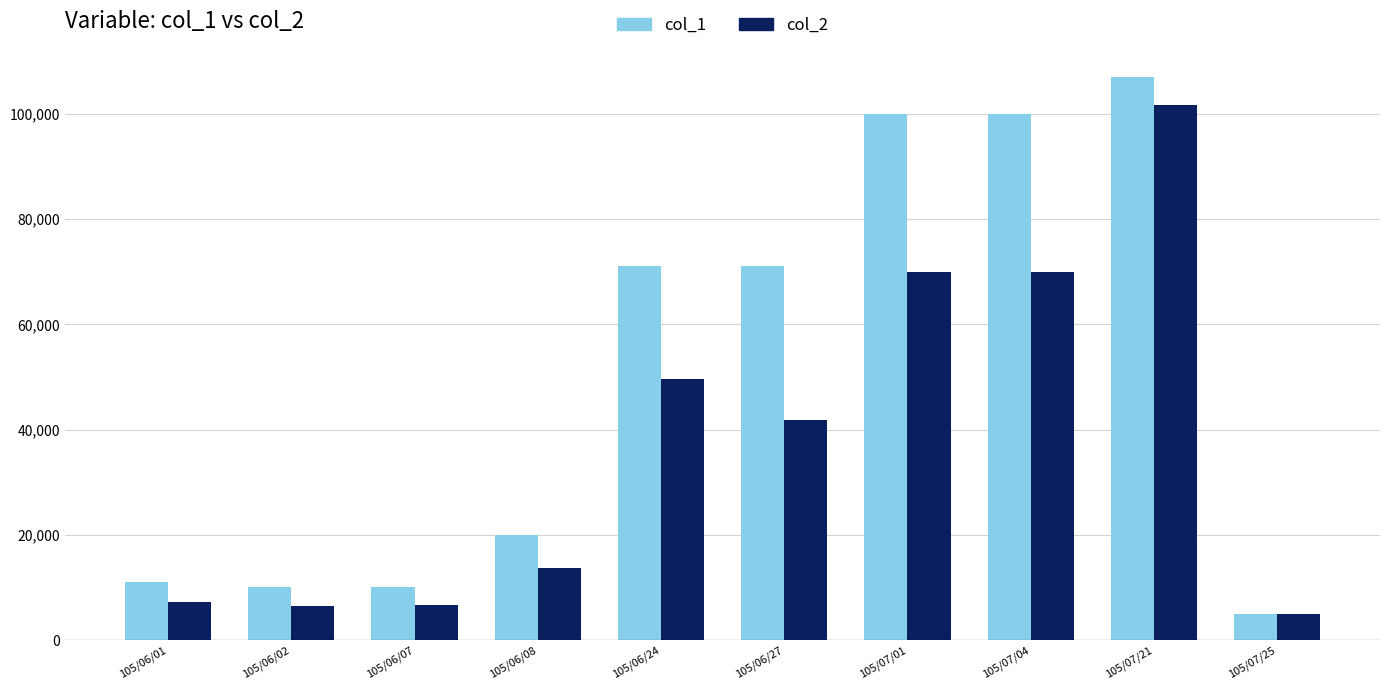

Is the value of col_1 at 105/07/01 greater than the value of col_2 at 105/06/01?

Yes